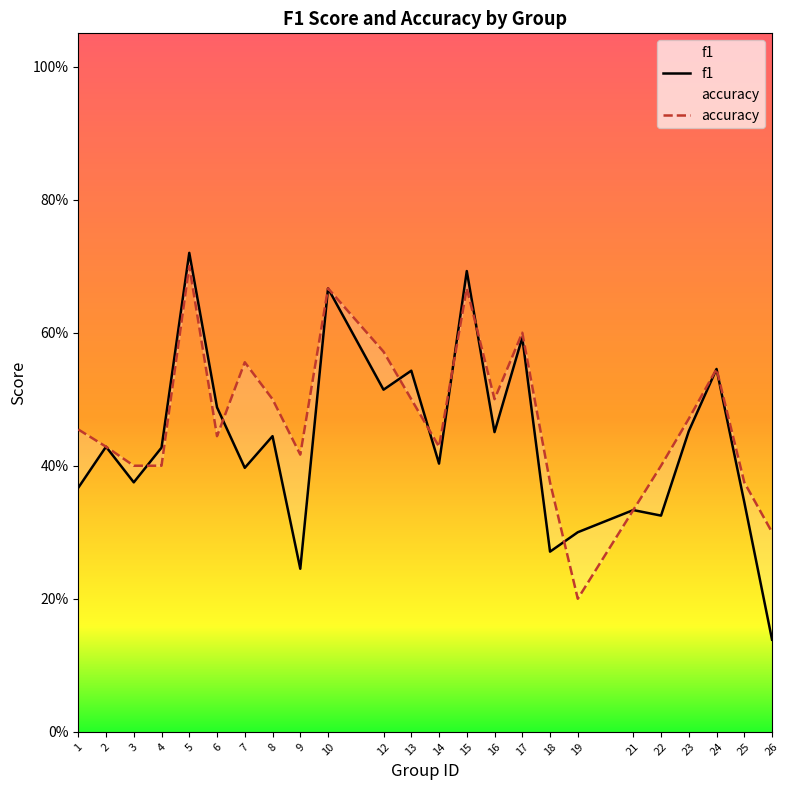

At which label does accuracy reach its peak?

5